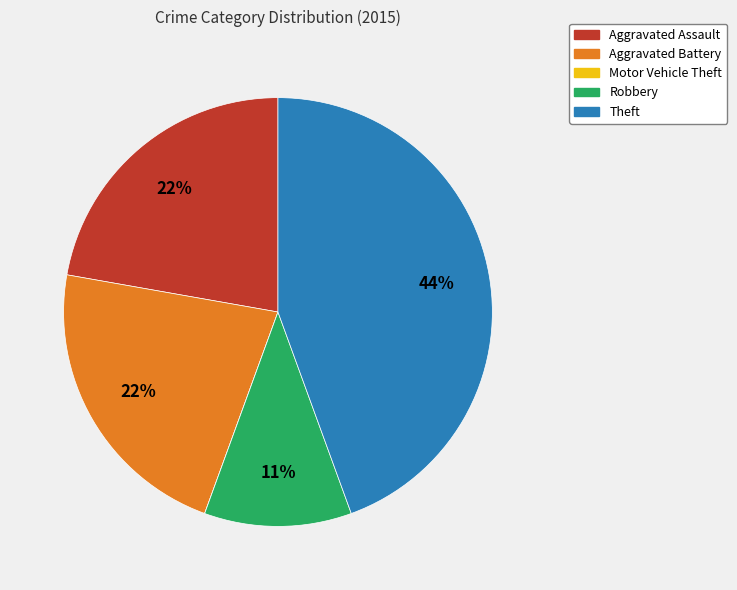

To the nearest percent, what portion does Aggravated Battery represent?

22%